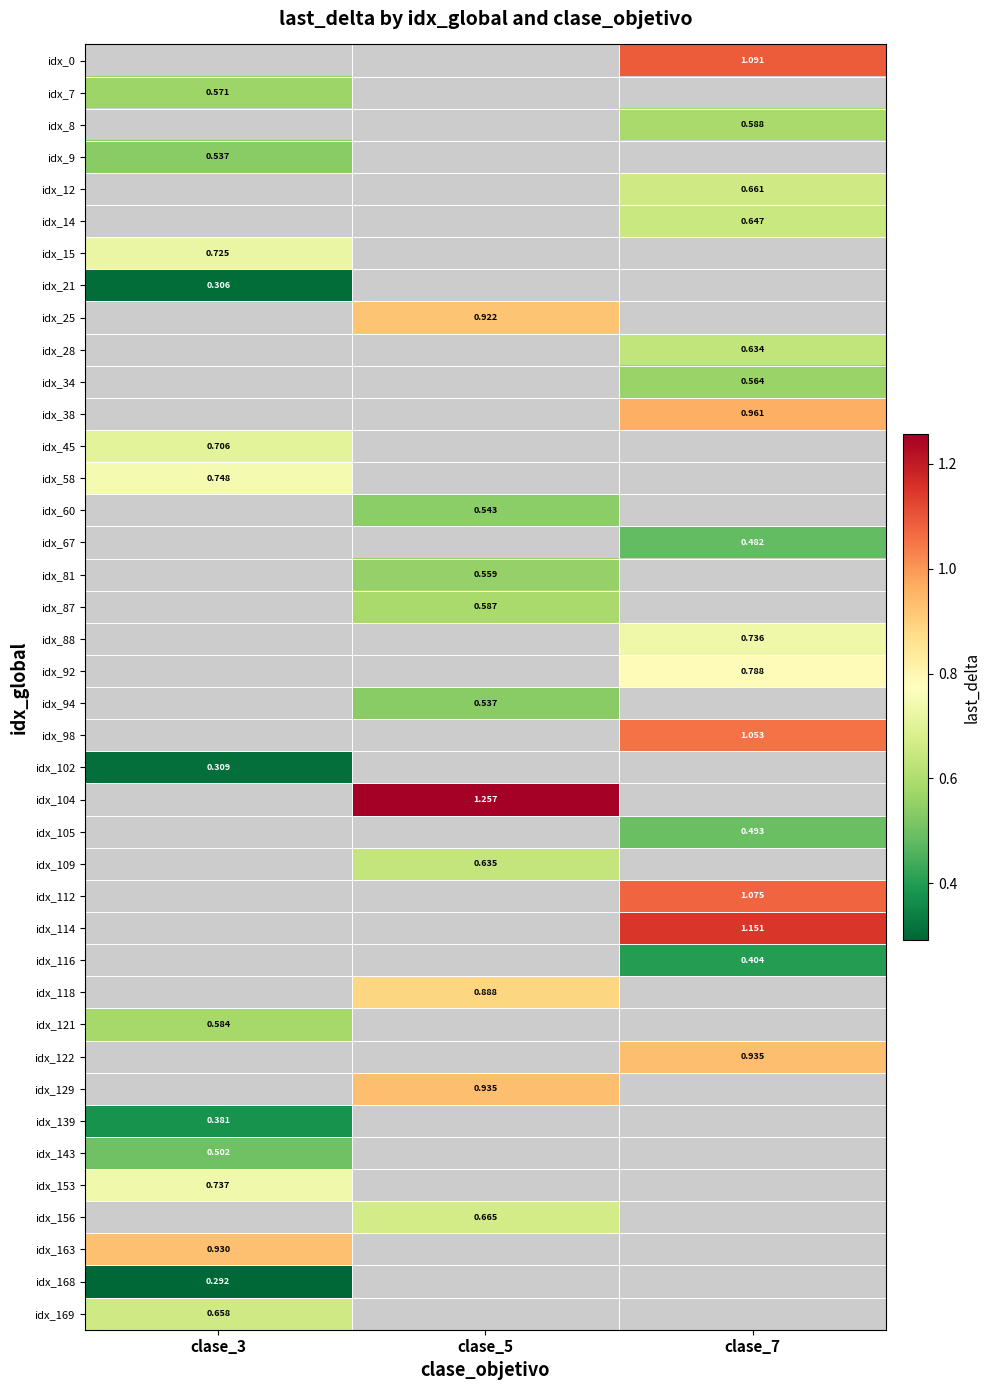

Rank the categories by idx_58 value from highest to lowest.

clase_3, clase_5, clase_7